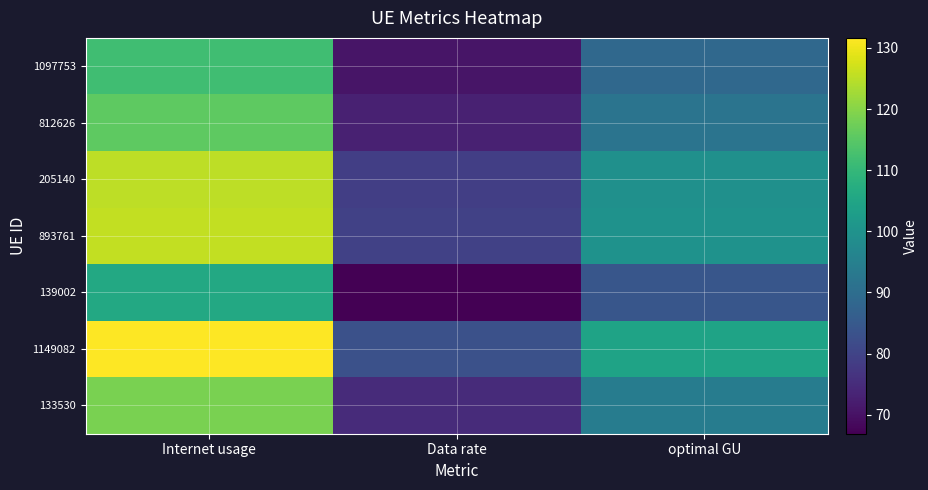

What is the greatest value displayed?

131.6